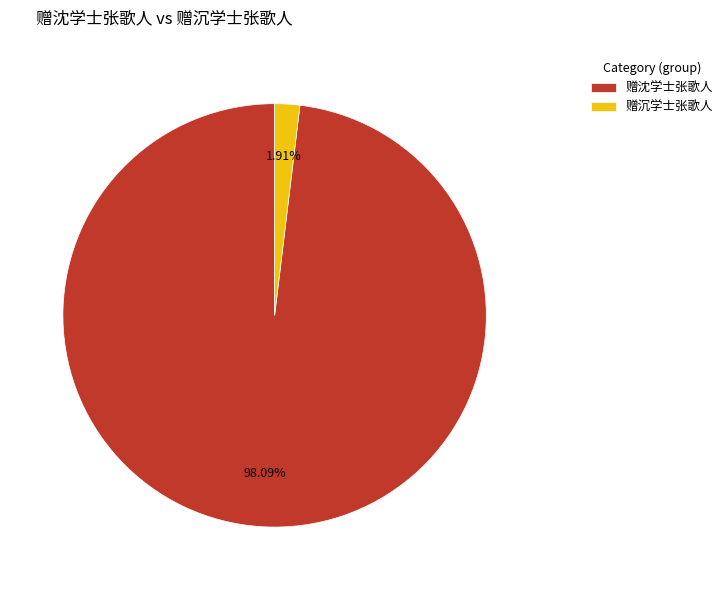

Which has a higher value, 赠沉学士张歌人 or 赠沈学士张歌人?

赠沈学士张歌人